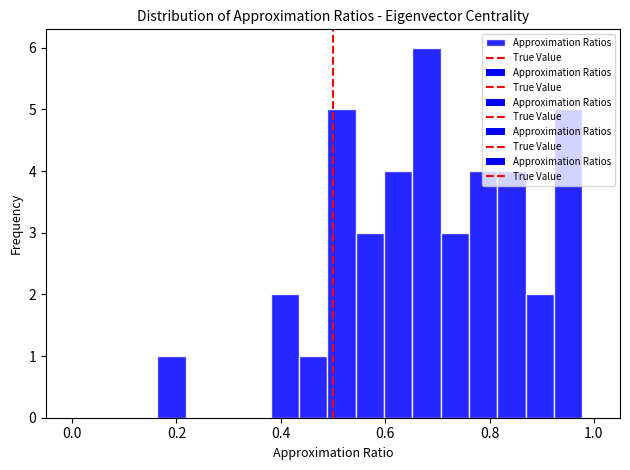

Read against the x-axis, roughly where is the centre of the tallest bar?

0.68